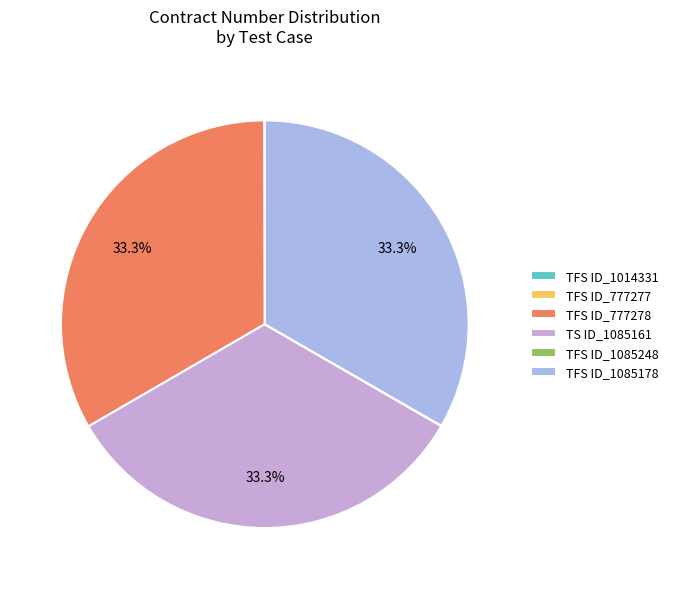

What is the total percentage of TFS ID_777277 and TS ID_1085161?

33.3%